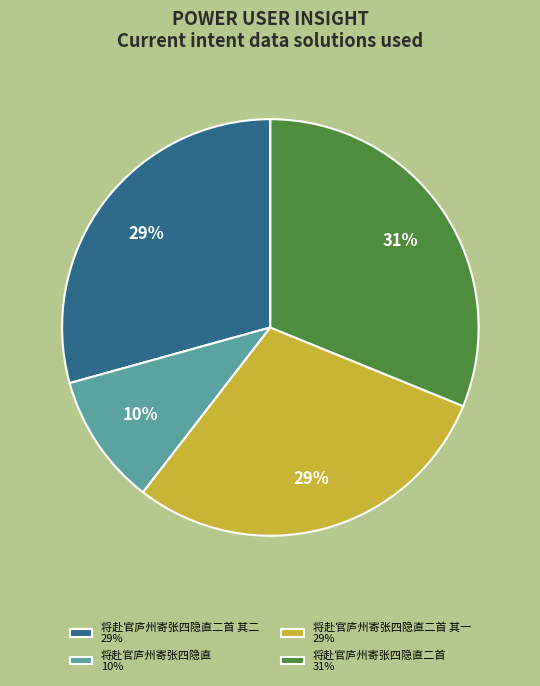

Does any single category account for the majority?

No